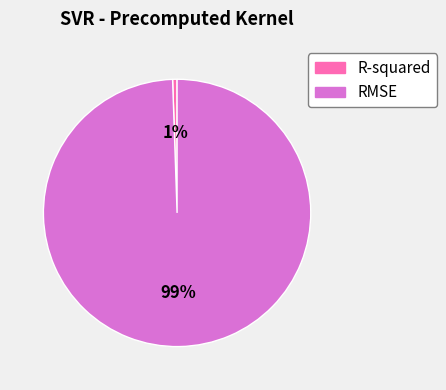

To the nearest percent, what is the average slice percentage?

50%